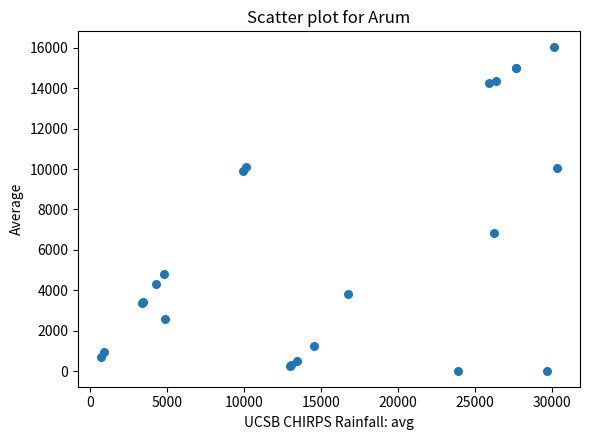

What Y value in the scatter plot is closest to 8022?

6816